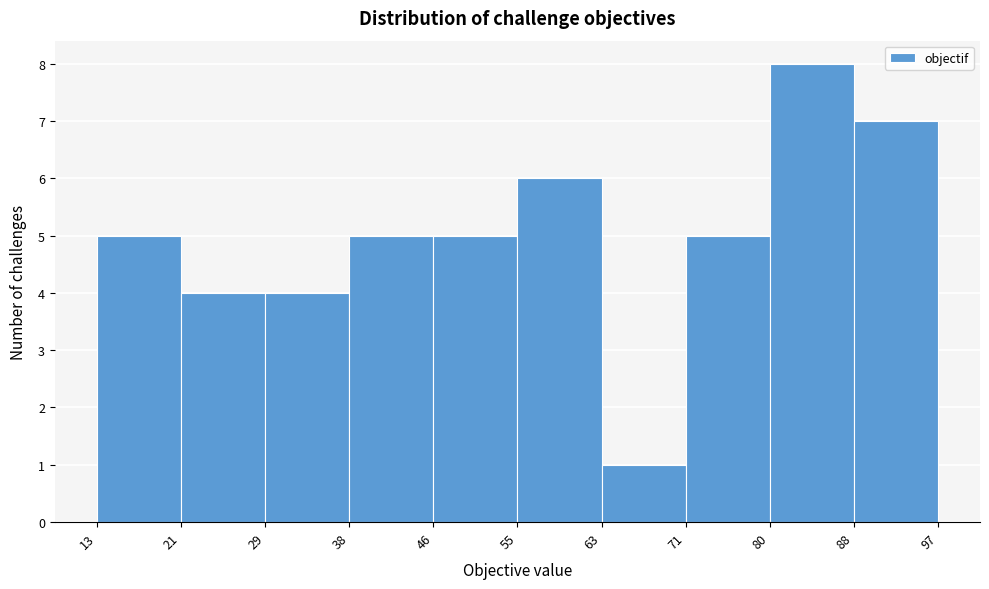

What is the height of the bar covering 21 to 29 on the x-axis? The values are not printed on the chart, so give them approximately, as read against the axis.

4